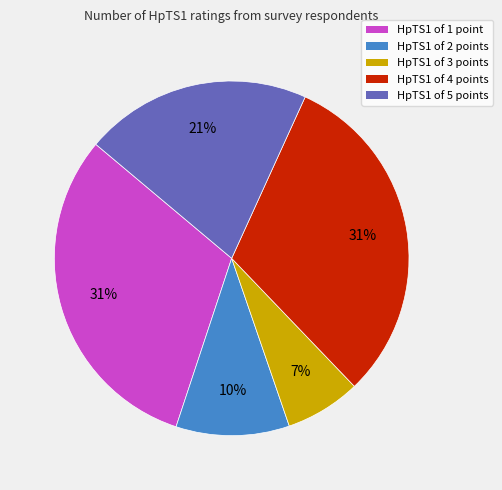

Is there any slice that represents more than half of the pie?

No